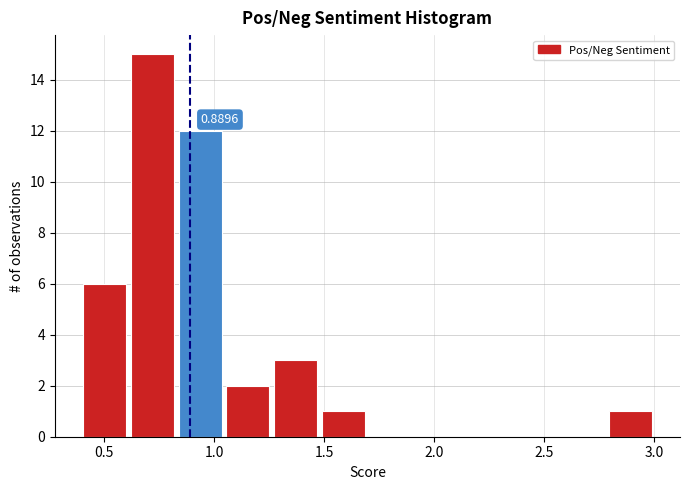

Over which range of the x-axis is the bar tallest?

0.60 to 0.85